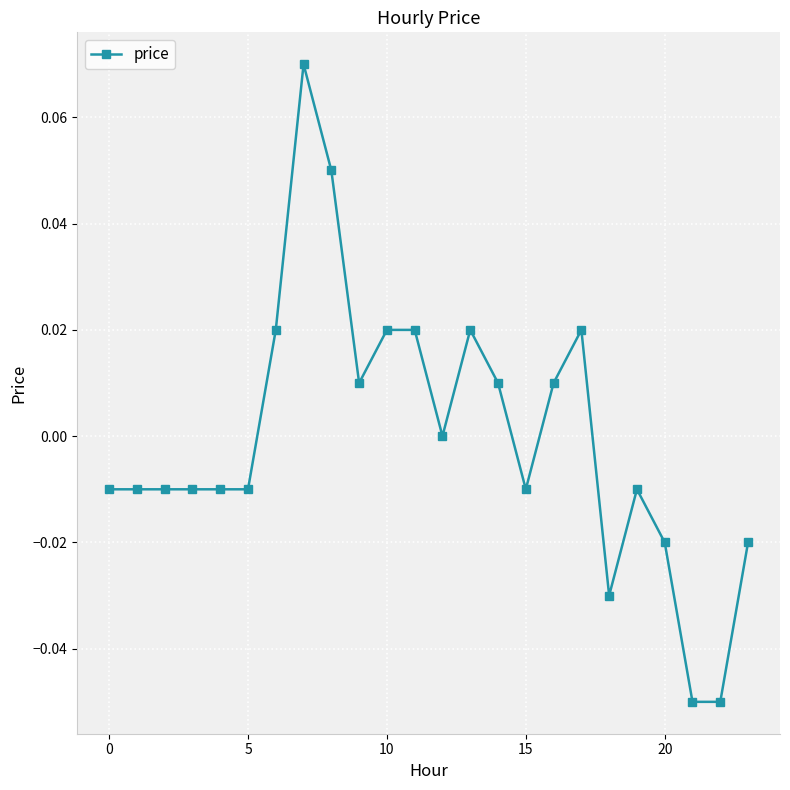

True or false: there are more than 0 points higher than both neighbors.

True